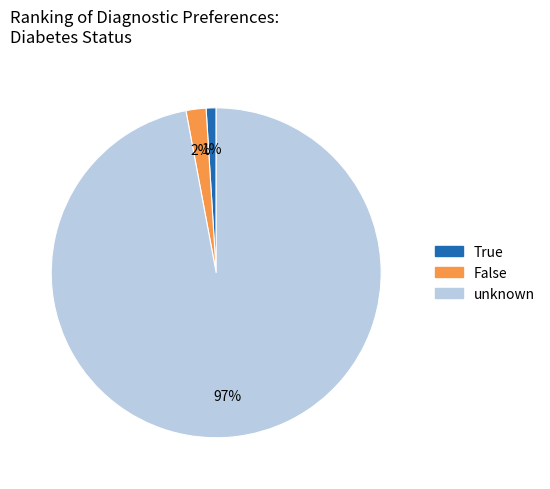

Between unknown and False, which is larger?

unknown